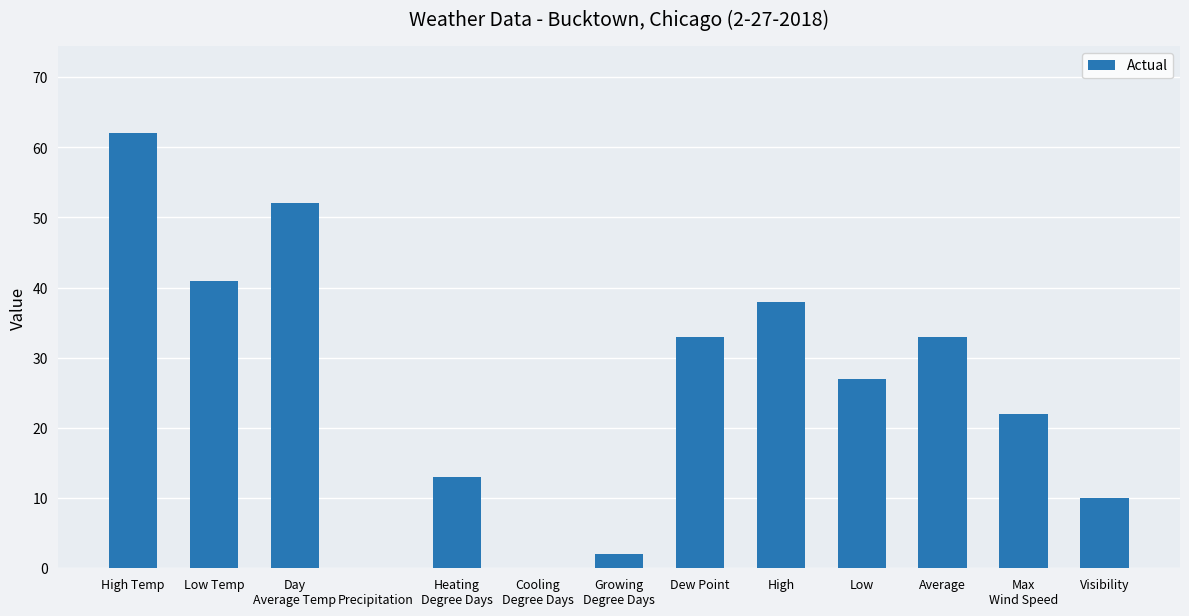

At which category does the chart reach its peak across all series?

High Temp